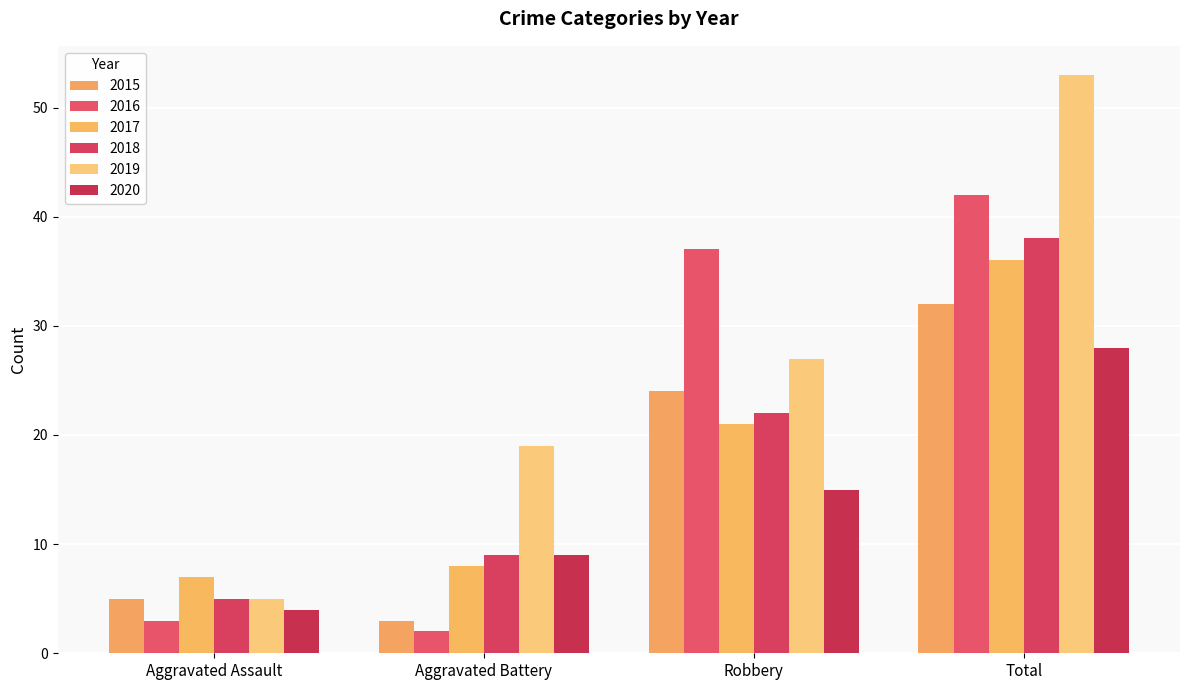

What position from the right is Total?

1